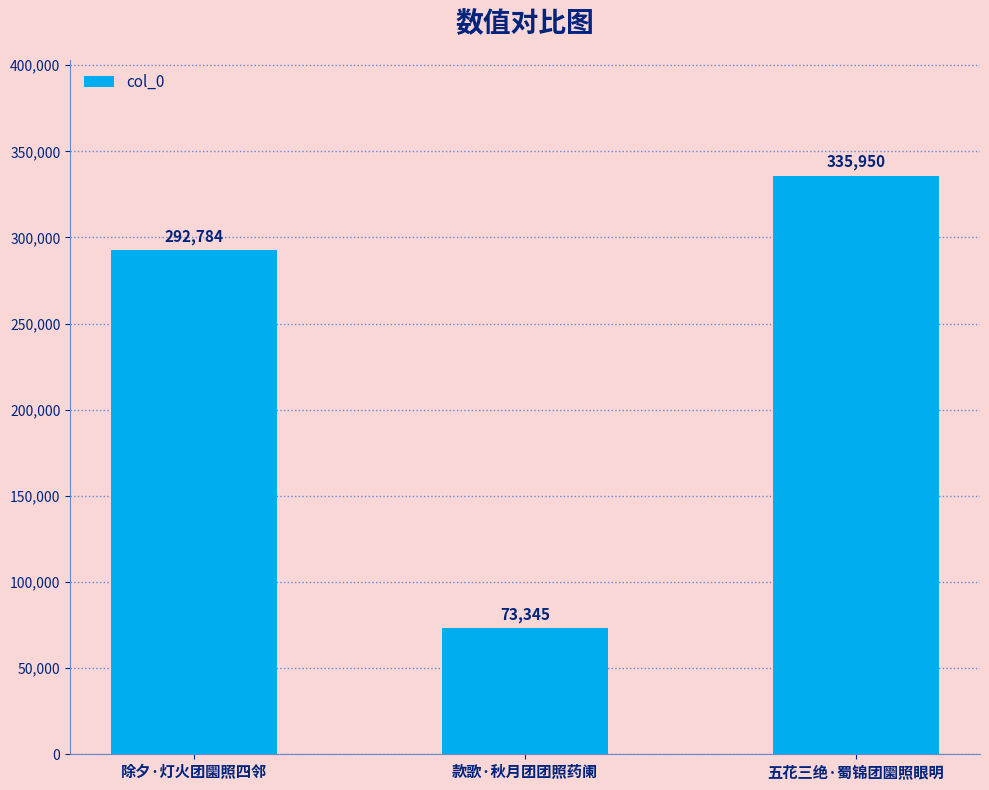

Which has a higher value, 款歌·秋月团团照药阑 or 除夕·灯火团圞照四邻?

除夕·灯火团圞照四邻